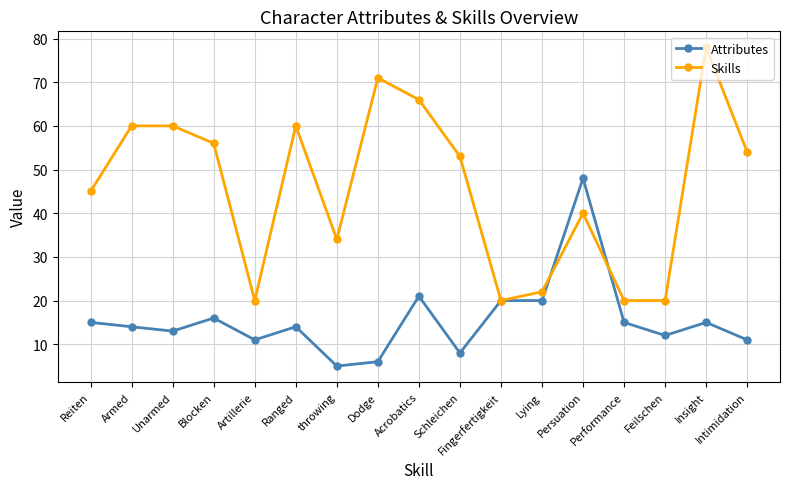

What is the label of the 11th point from the right?

throwing